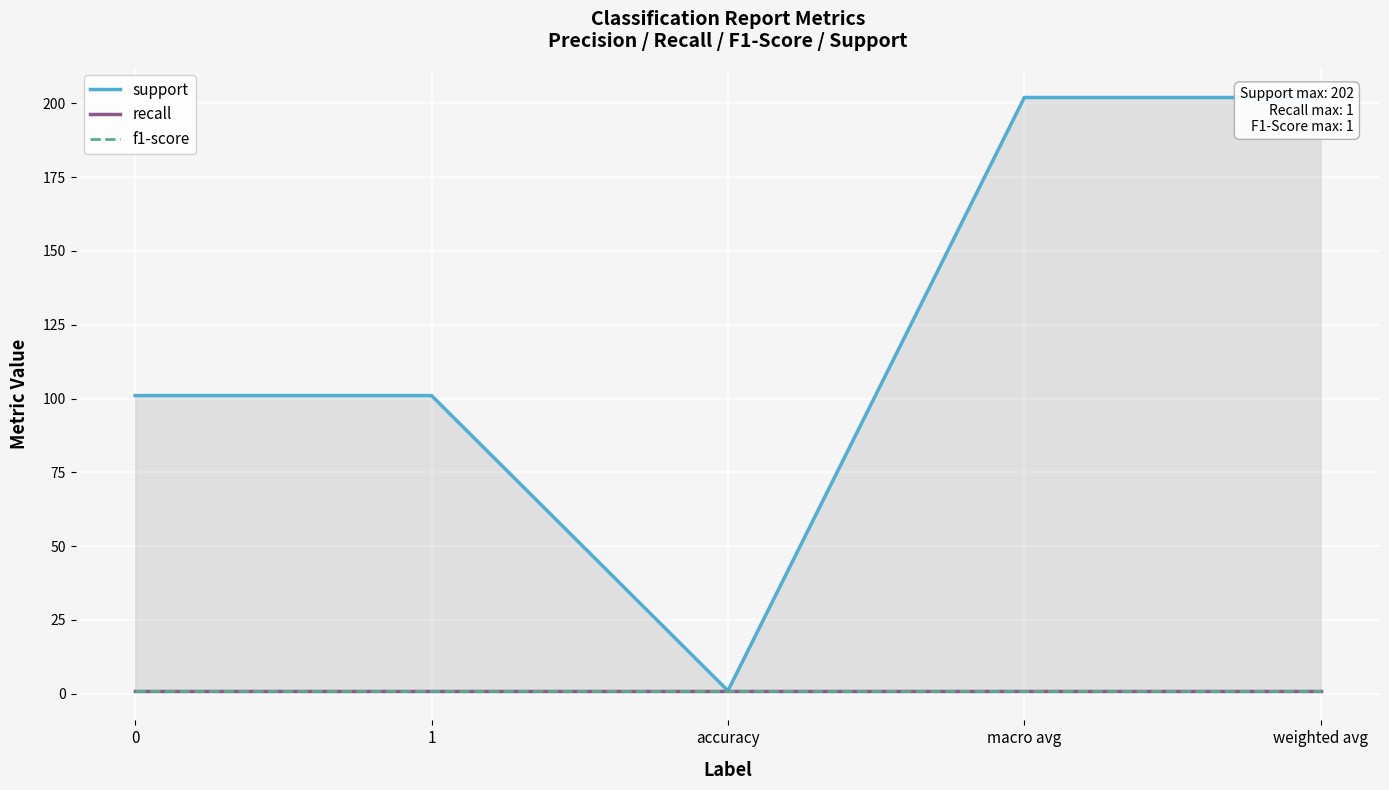

What position from the right is 0?

5